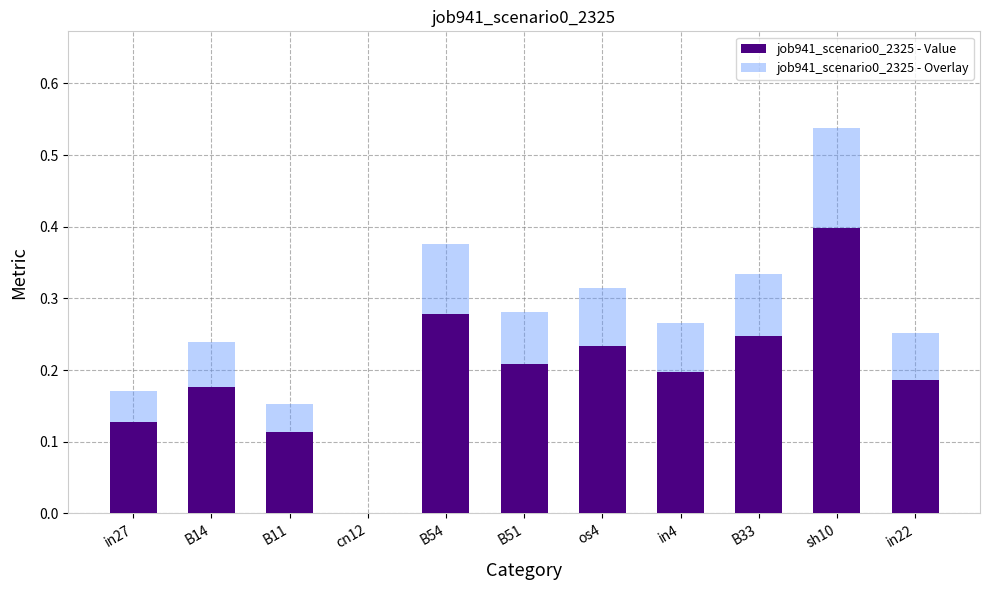

List the series in order of their overall mean, lowest first.

job941_scenario0_2325 - Value, job941_scenario0_2325 - Overlay